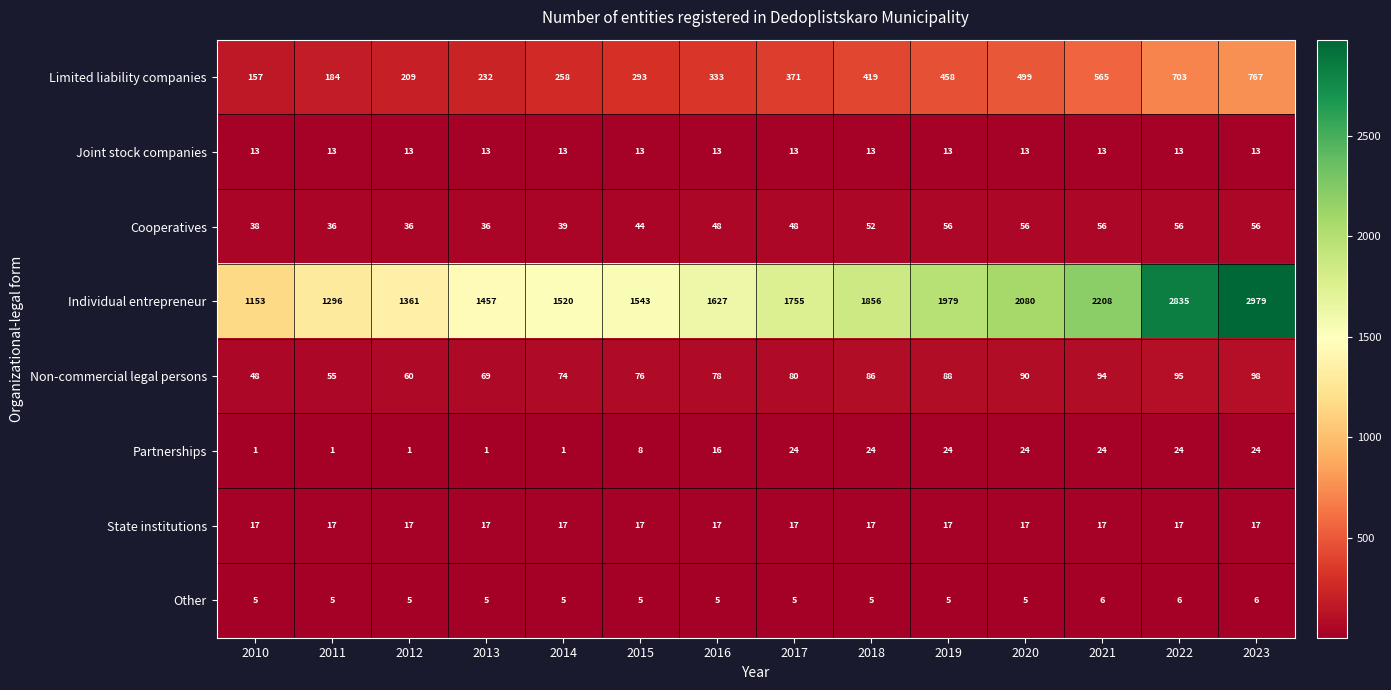

What is the difference between the maximum and minimum values in the Partnerships series?

23